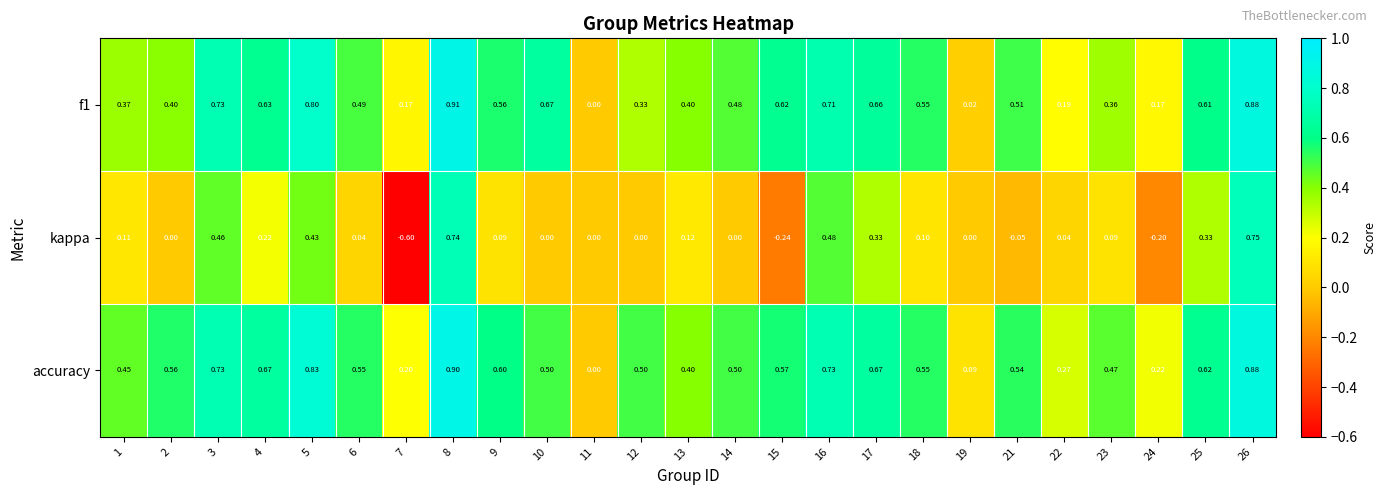

Which series has the widest spread of values?

kappa